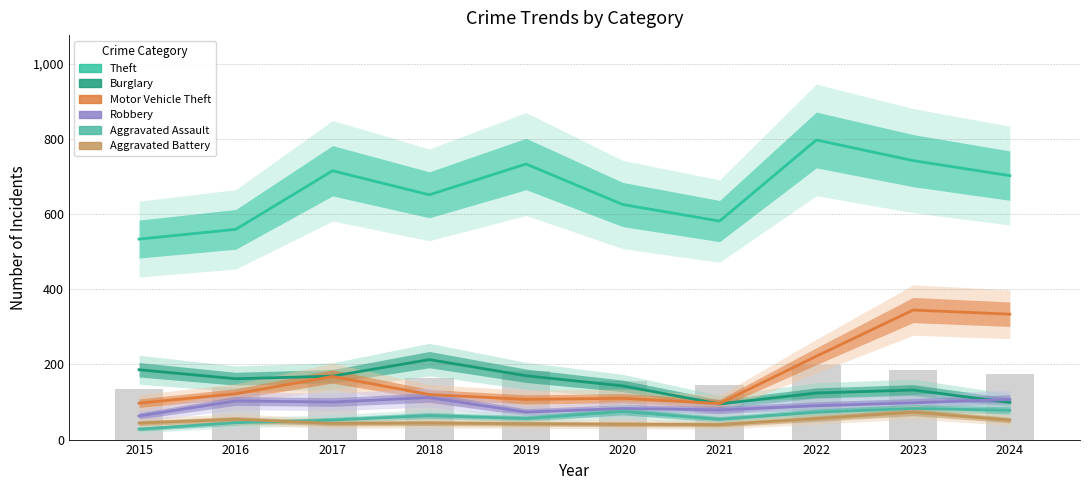

The value of Aggravated Assault at 2017 is 52. True or false?

True